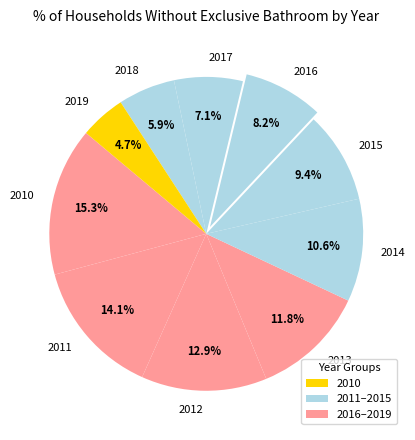

To the nearest percent, what is the difference between the 2016 and 2015 slice percentages?

1%